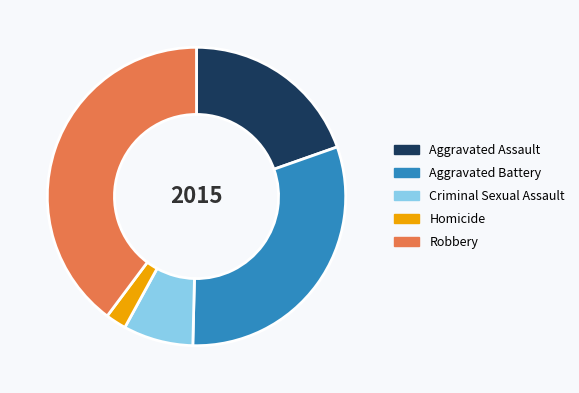

Does Criminal Sexual Assault represent more than half of the total?

No